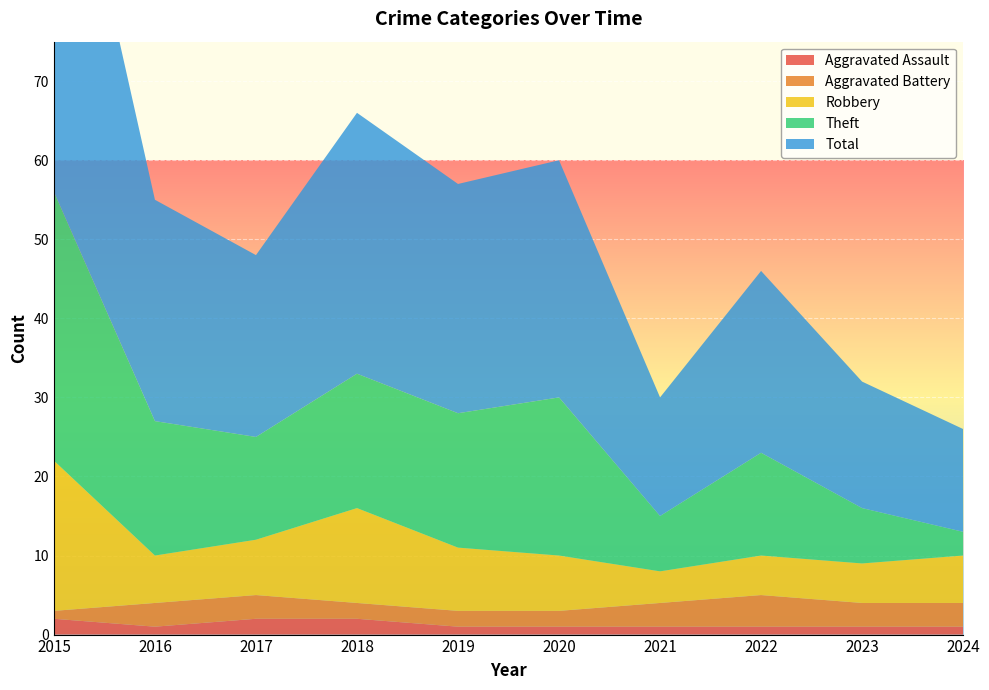

Reading left to right, extract all data points from this chart.

Aggravated Assault: 2	1	2	2	1	1	1	1	1	1
Aggravated Battery: 1	3	3	2	2	2	3	4	3	3
Robbery: 19	6	7	12	8	7	4	5	5	6
Theft: 34	17	13	17	17	20	7	13	7	3
Total: 56	28	23	33	29	30	15	23	16	13